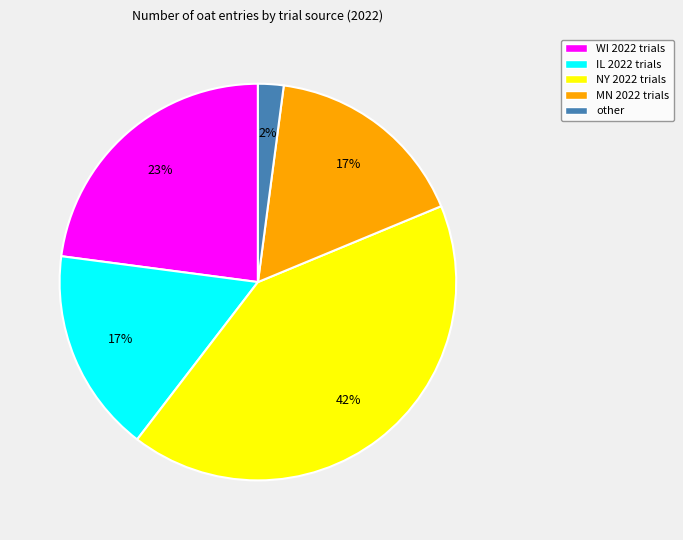

To the nearest percent, what is the difference between the largest and smallest slice percentages?

40%